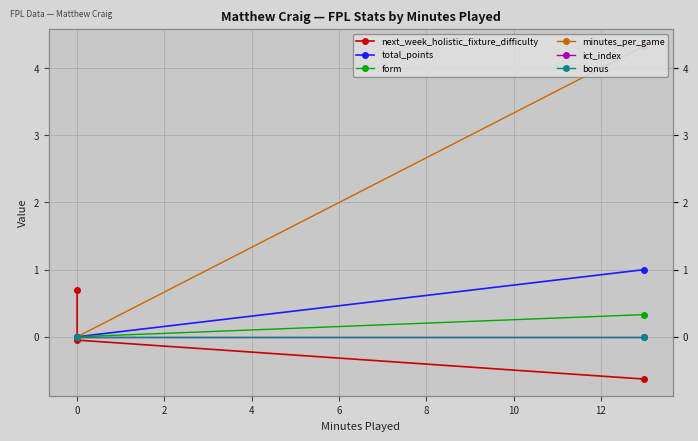

What is the sum of all minutes_per_game values?

4.3